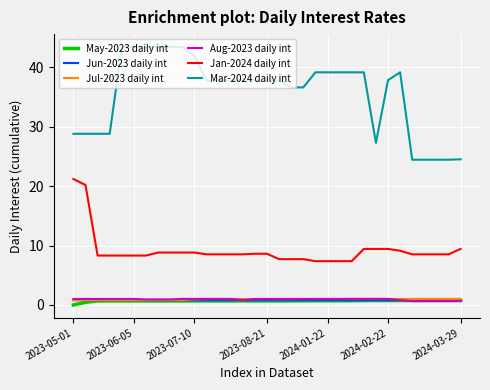

How many categories are shown in the chart?

33